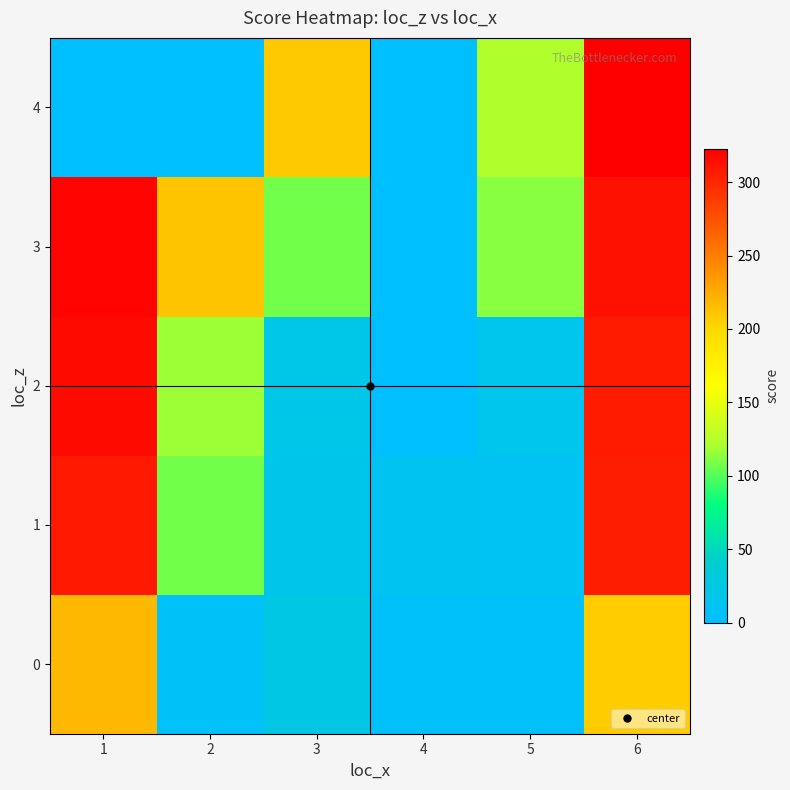

Which series changed the most between 4 and 6?

4